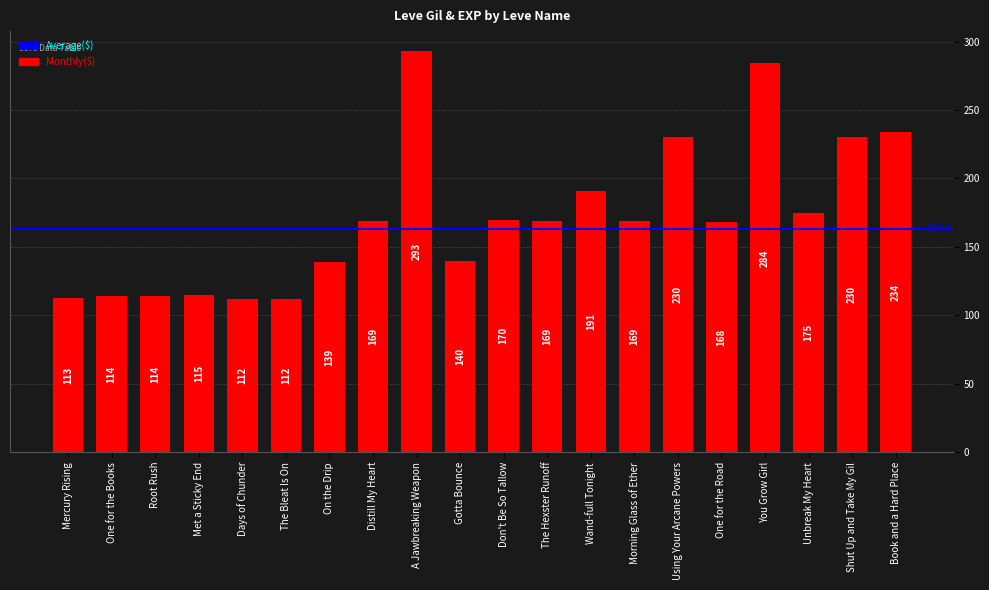

What is the sum of the values at On the Drip and Shut Up and Take My Gil?

369